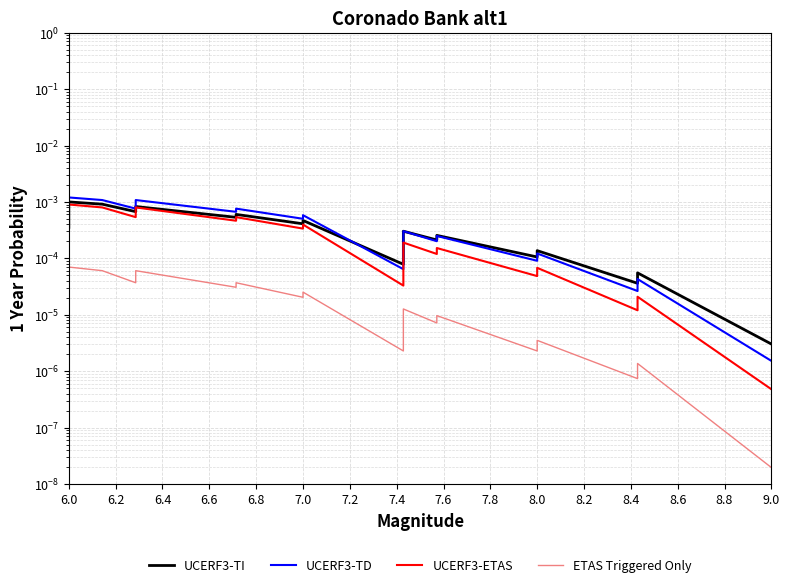

What are all the series names shown in the legend?

UCERF3-TI, UCERF3-TD, UCERF3-ETAS, ETAS Triggered Only